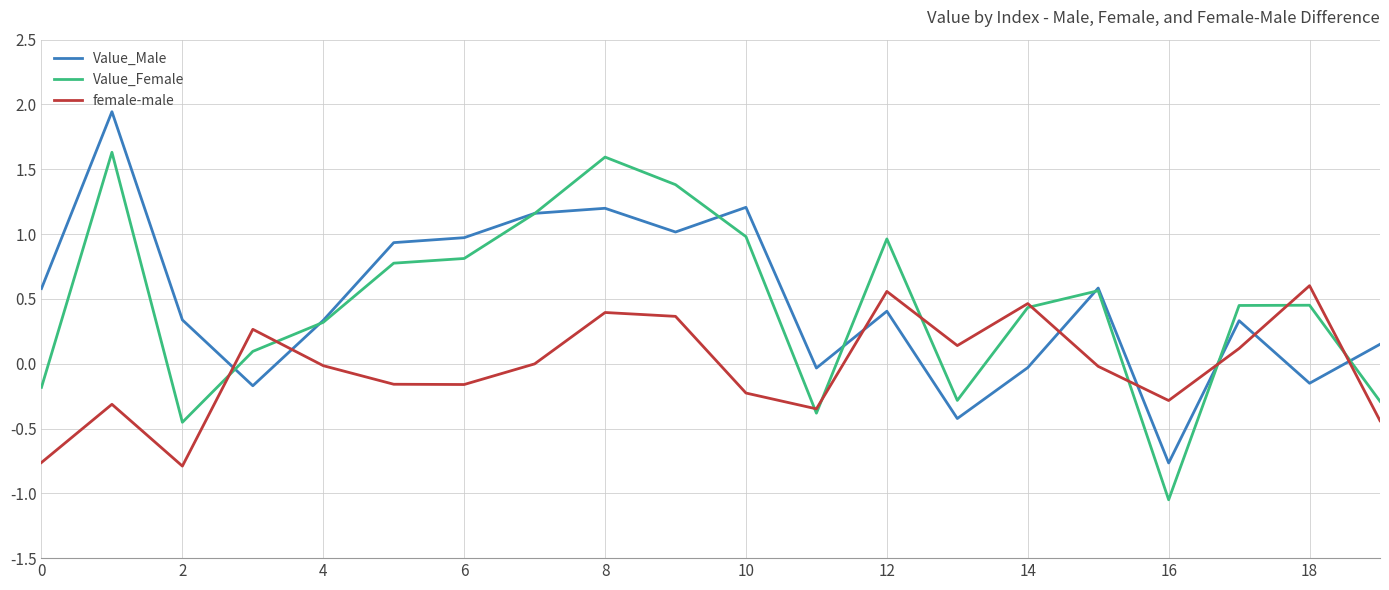

True or false: female-male has more than 1 points higher than both neighbors.

True